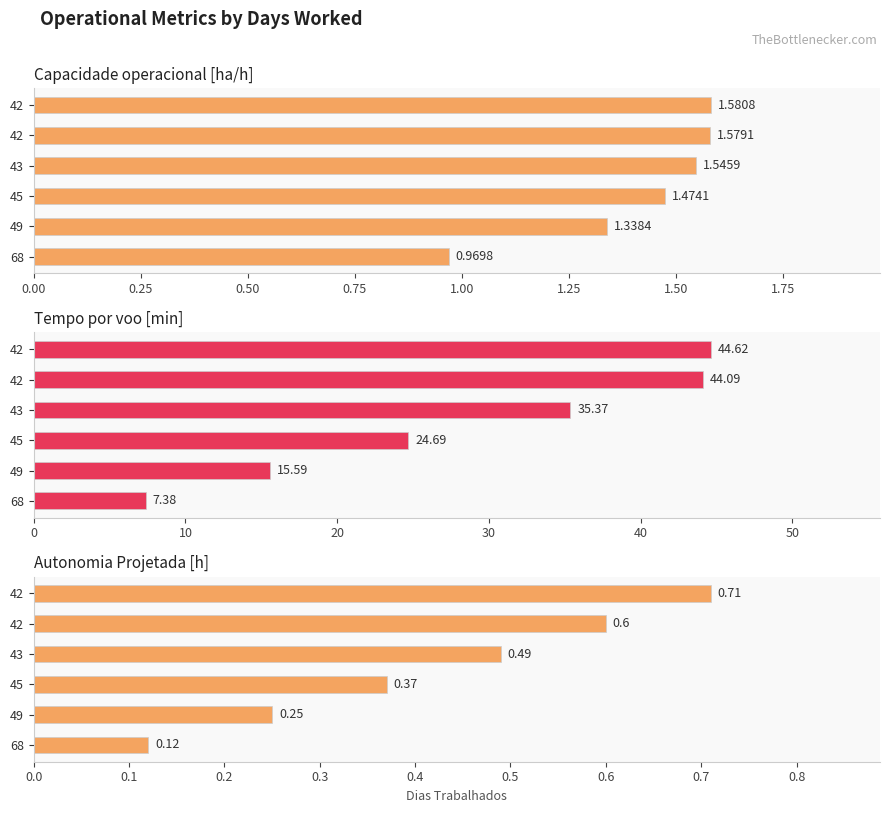

What is the maximum value for Capacidade operacional [ha/h]?

1.6